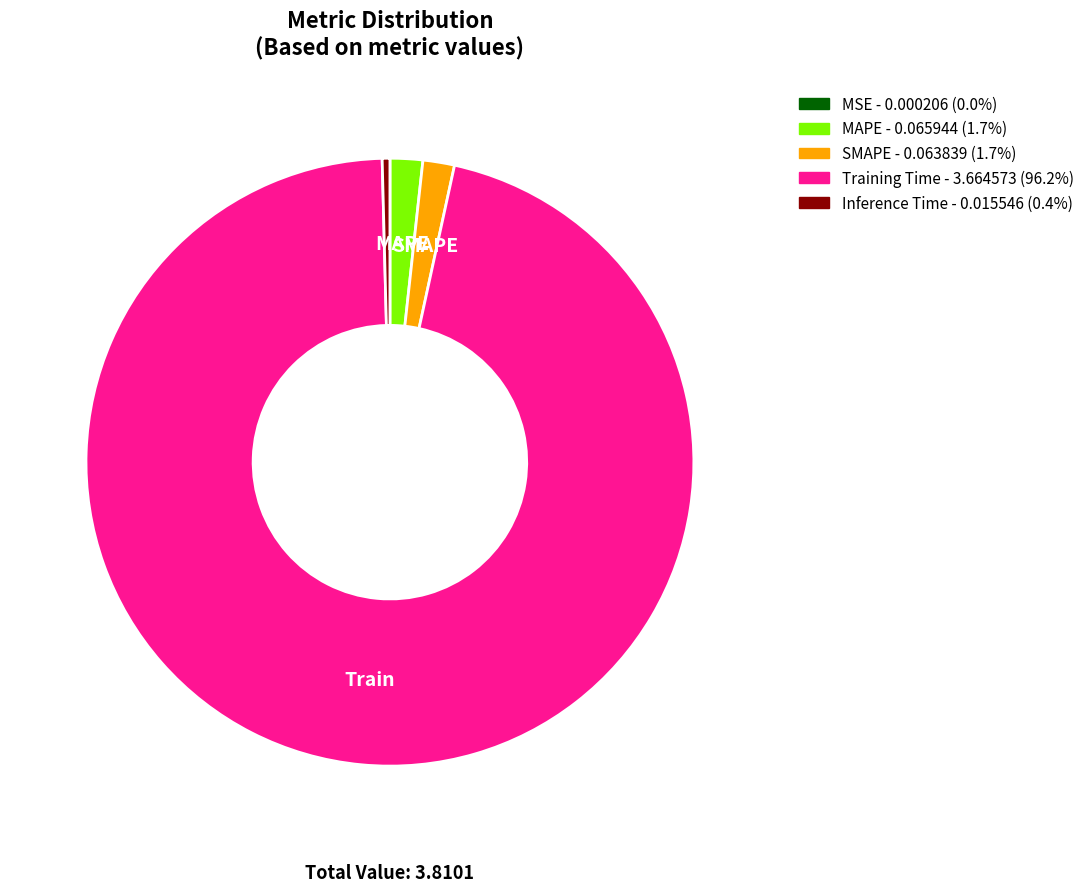

Does any single category account for the majority?

Yes